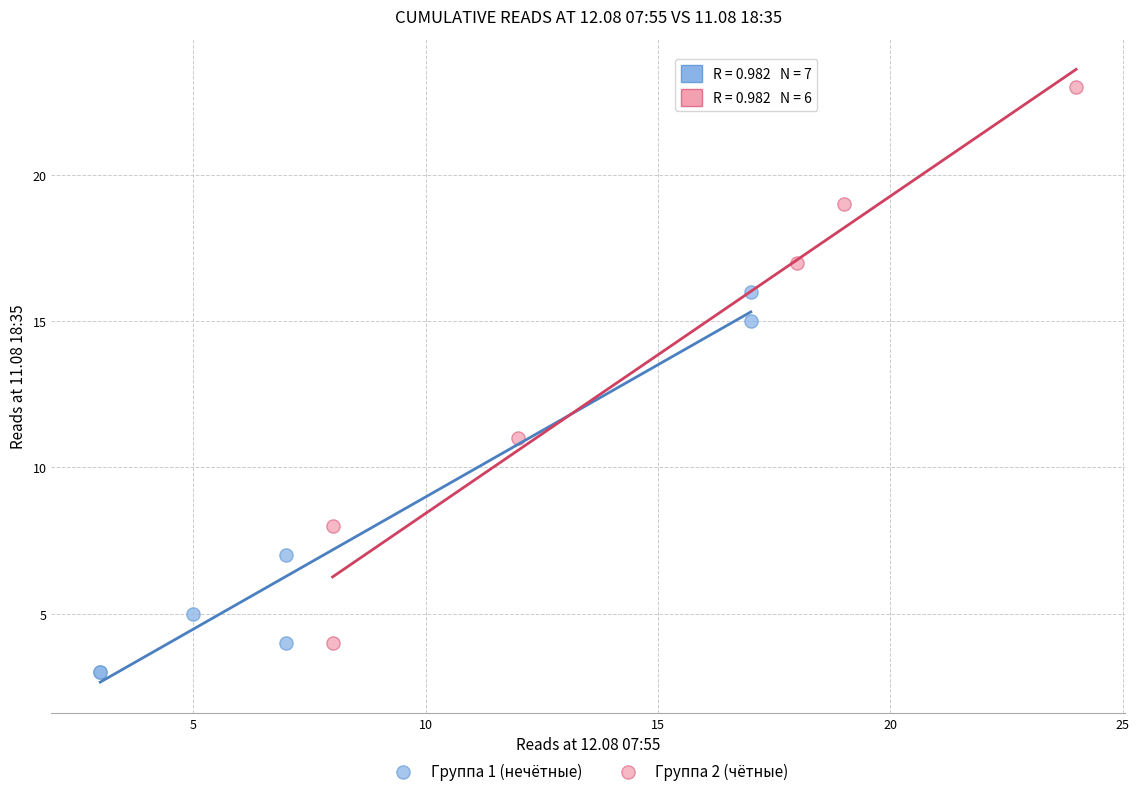

Which series contains the lowest Y value?

Группа 1 (нечётные)